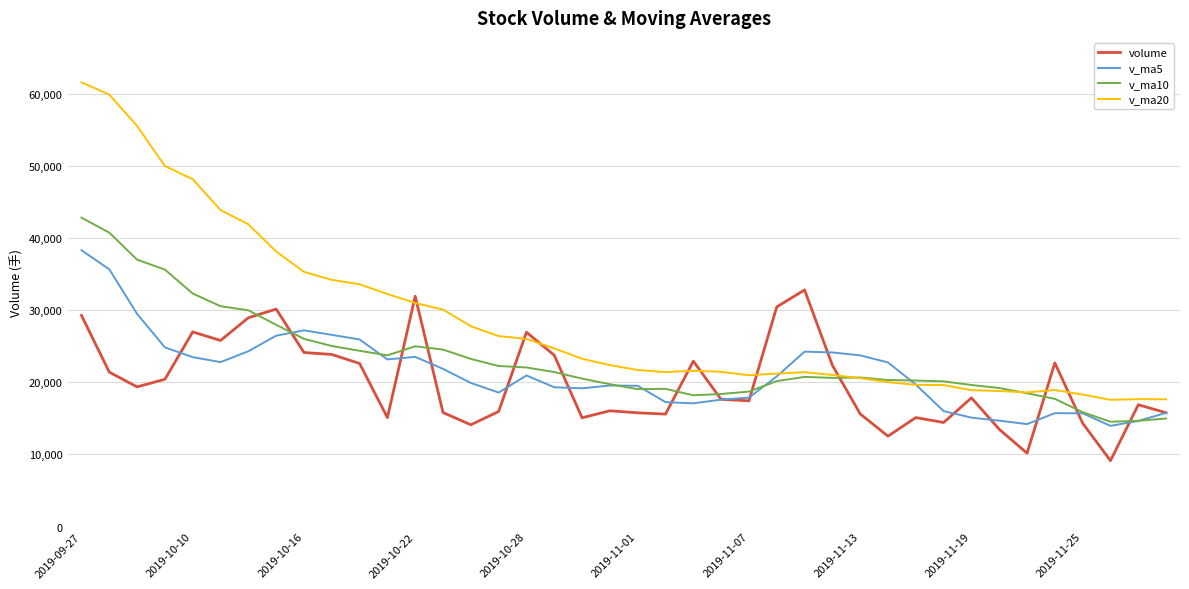

True or false: v_ma20 and volume intersect in this chart.

True